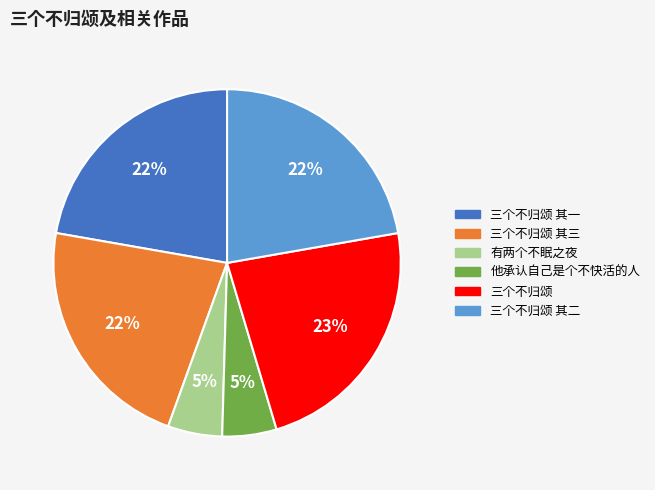

Is there any slice that represents more than half of the pie?

No